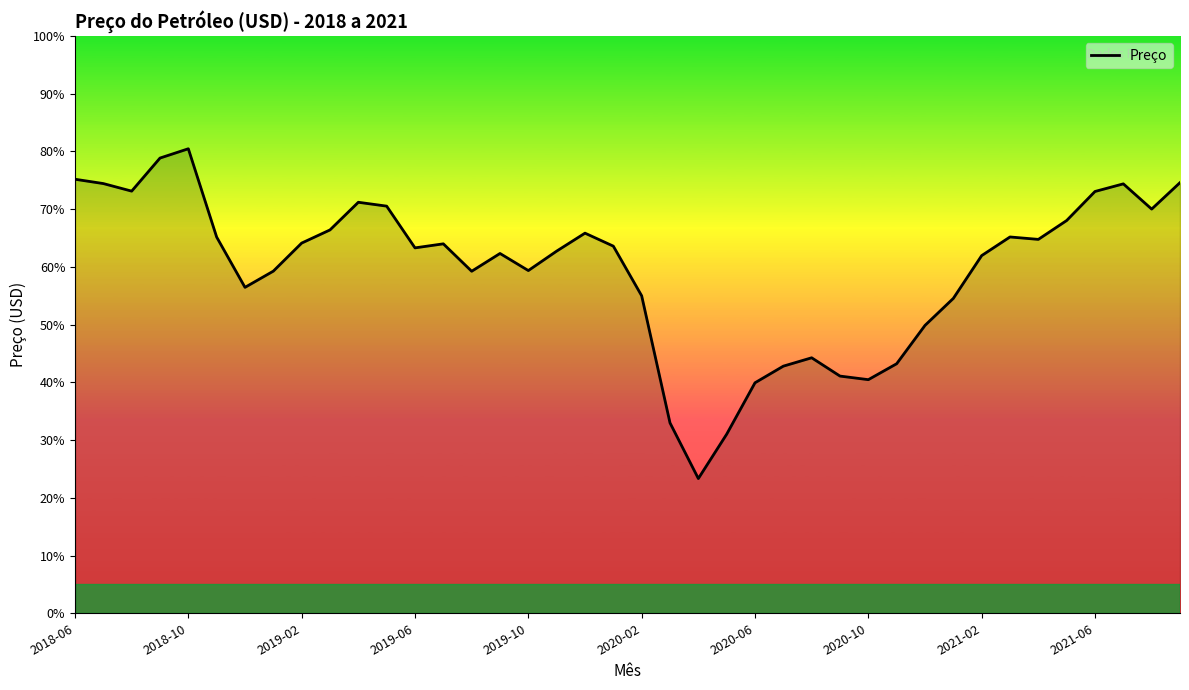

What is the difference between the maximum and minimum values?

57.1